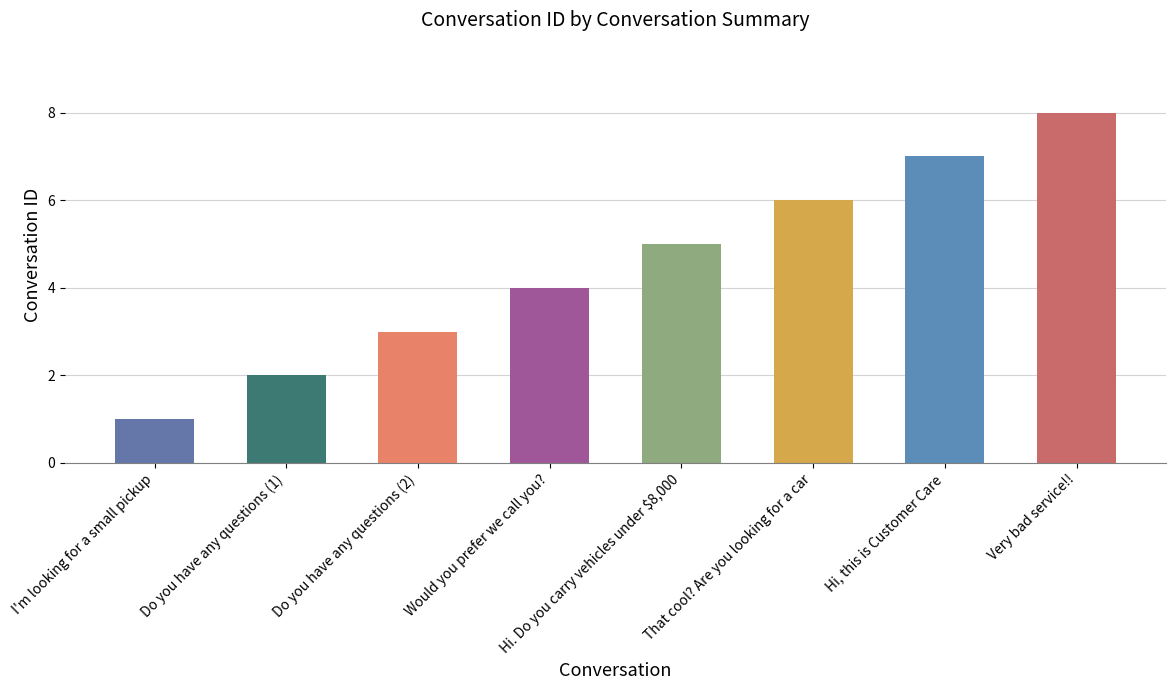

Rank the categories by value from highest to lowest.

Very bad service!!, Hi, this is Customer Care, That cool? Are you looking for a car, Hi. Do you carry vehicles under $8,000, Would you prefer we call you?, Do you have any questions (2), Do you have any questions (1), I'm looking for a small pickup